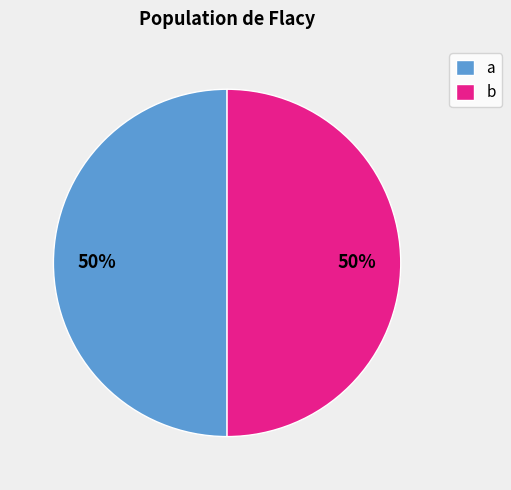

To the nearest percent, what portion does a represent?

50%